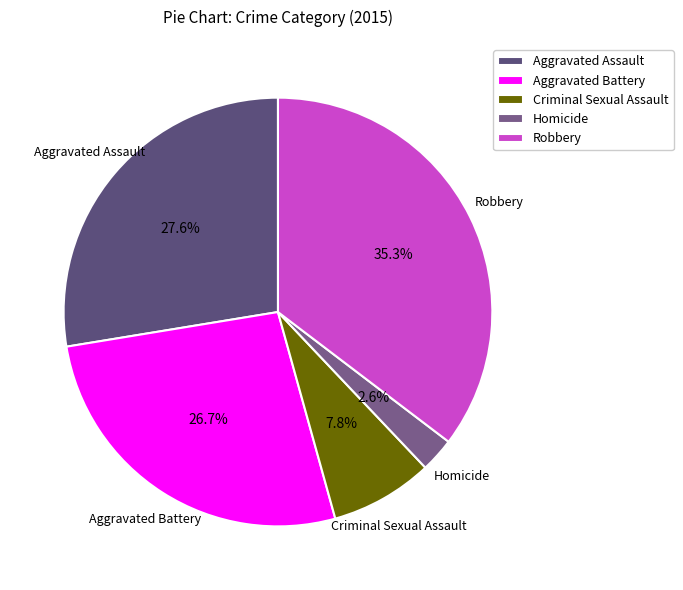

Is there a majority slice in this chart?

No